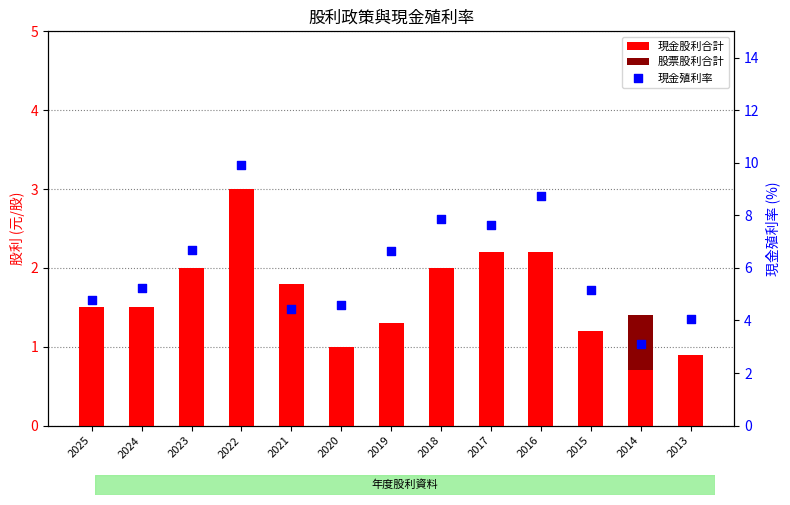

Is the value of 股票股利合計 at 2020 greater than the value of 現金殖利率 at 2024?

No